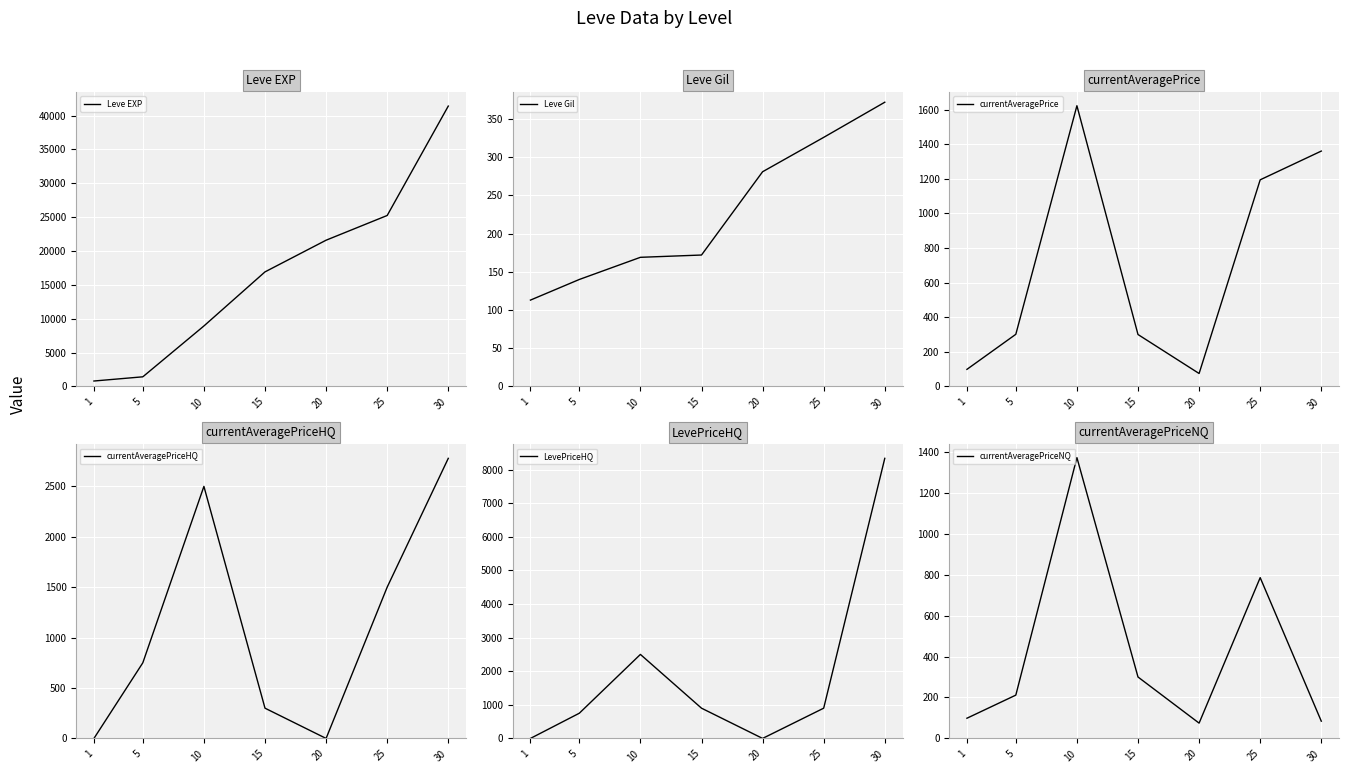

Which category has the lowest value in the Leve Gil series?

1